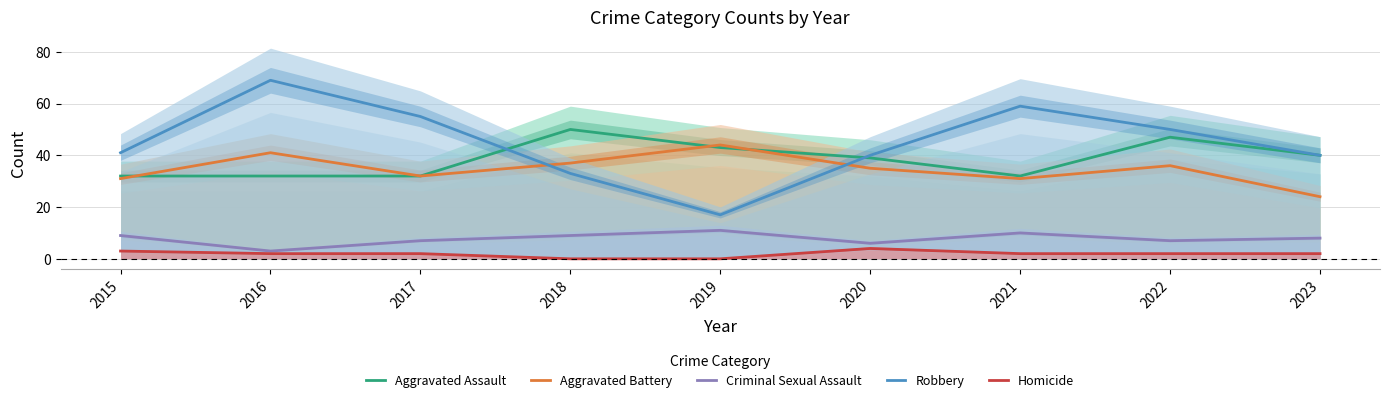

Which category has the lowest value in the Aggravated Battery series?

2023